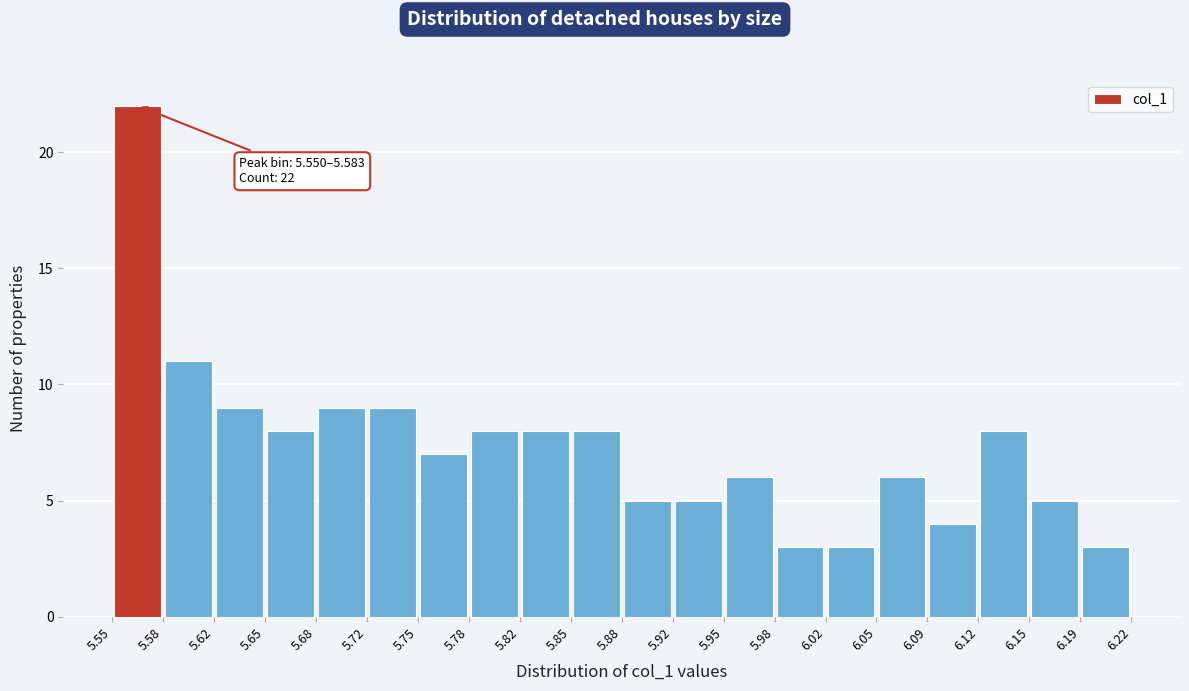

Over which range of the x-axis is the bar tallest?

5.55 to 5.58